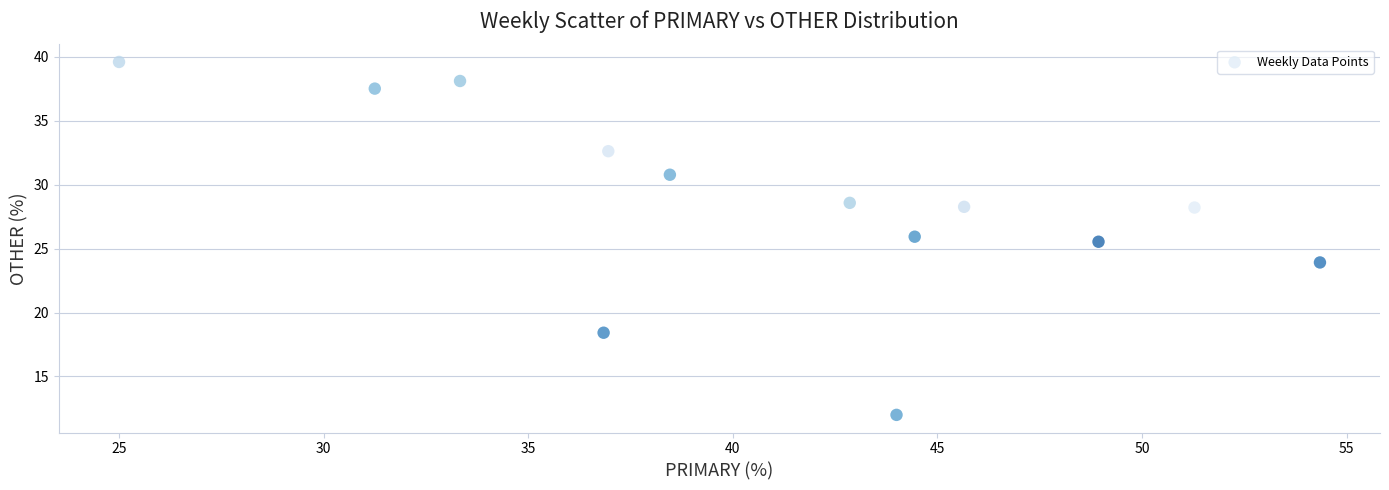

What is the range of Y values (max minus min)?

27.6